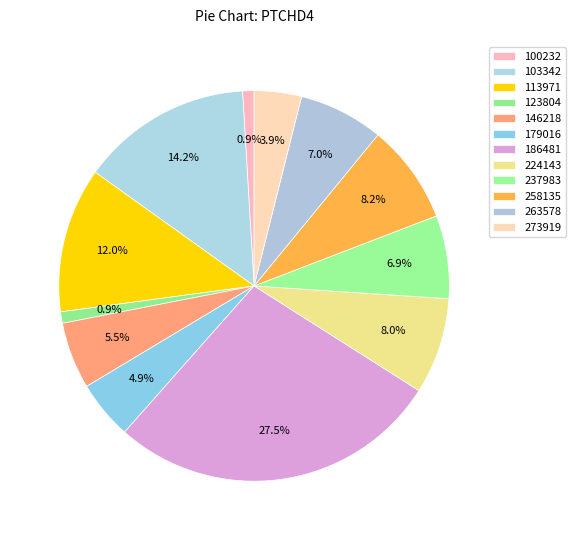

To the nearest percent, what is the difference between the 179016 and 258135 slice percentages?

3%